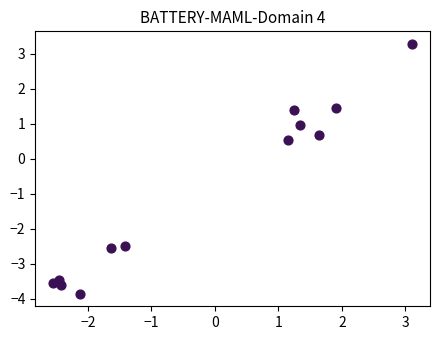

What Y value in the scatter plot is closest to 0?

0.5